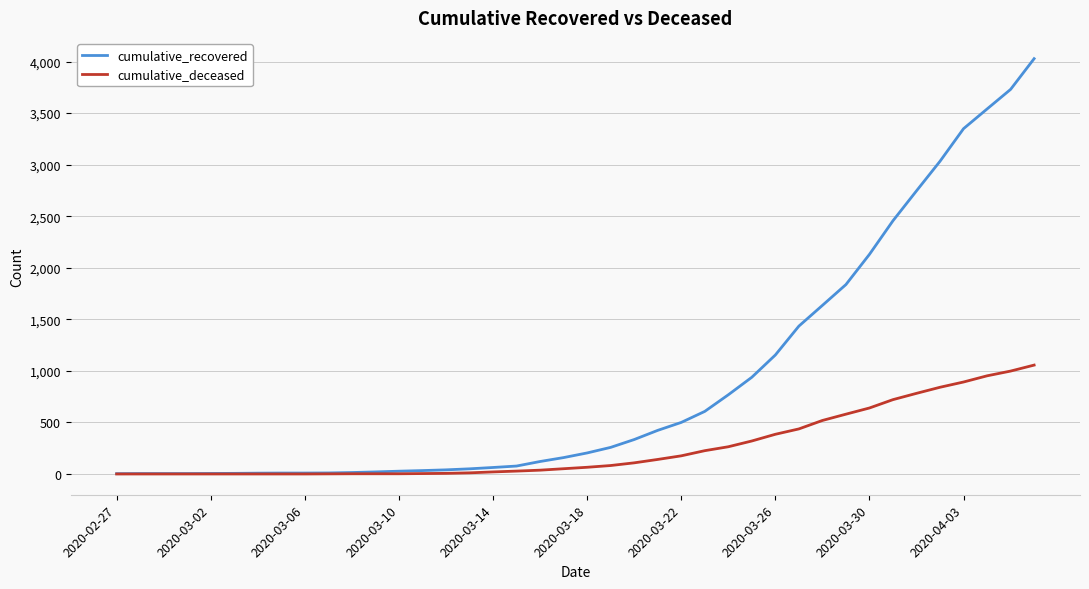

Which series has the largest range (max minus min)?

cumulative_recovered